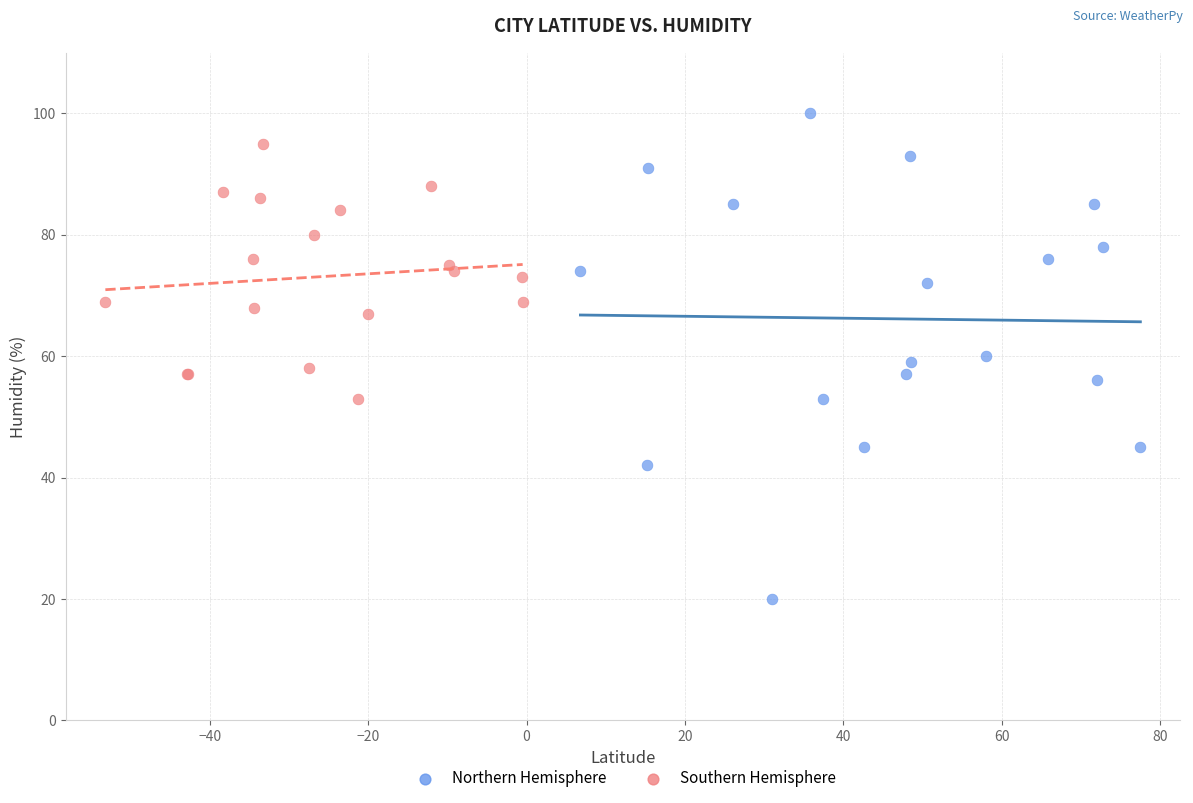

Which series has the widest spread of Y values?

Northern Hemisphere